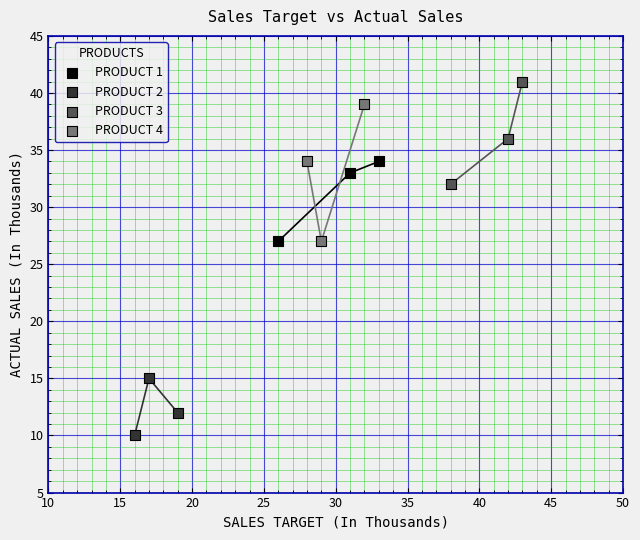

Which series contains the highest Y value?

PRODUCT 3